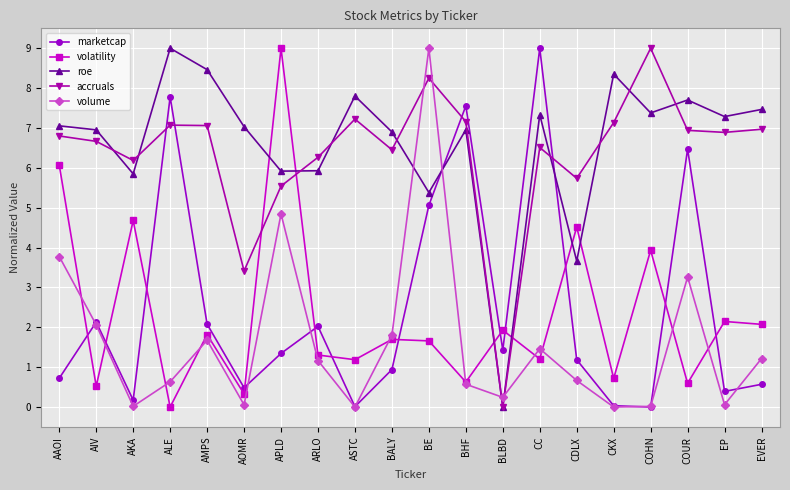

Is it true that accruals equals 1.9 at ARLO?

False